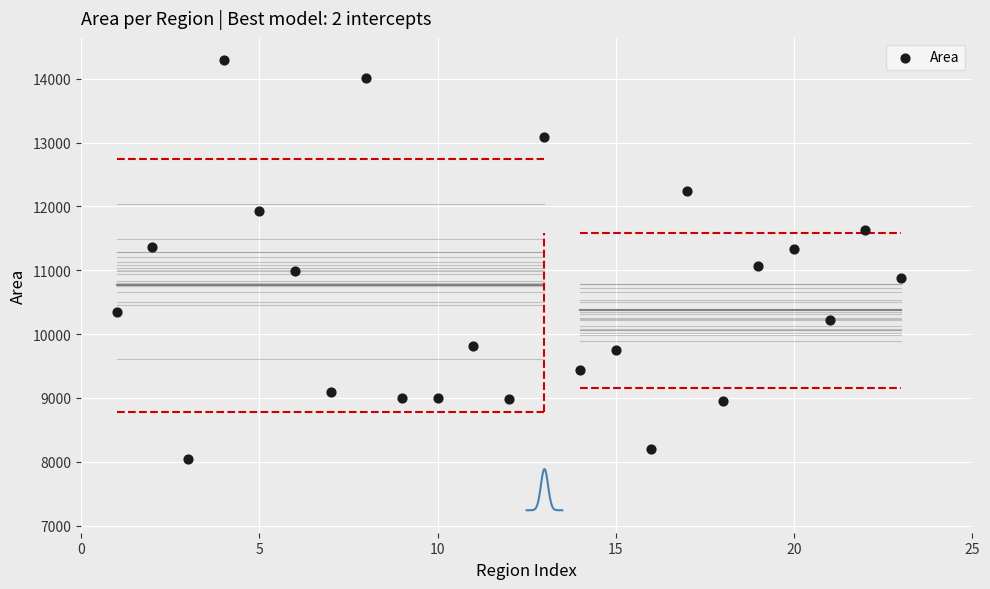

What is the range of Y values (max minus min)?

6243